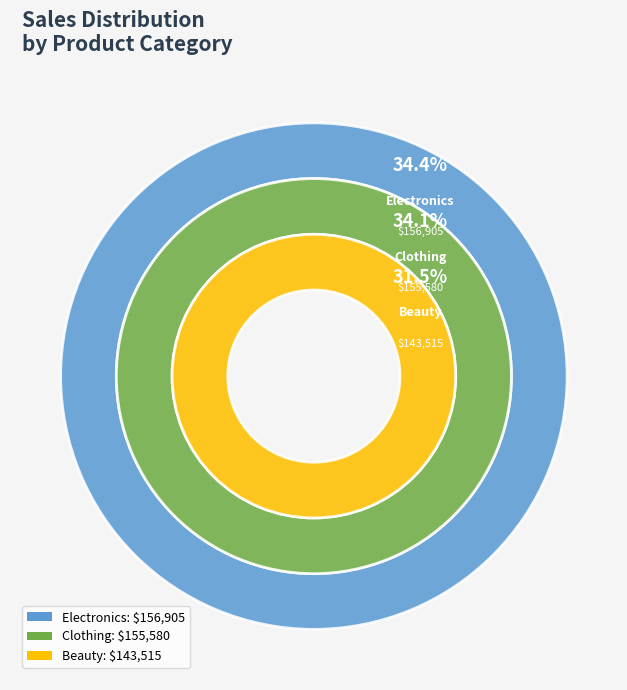

How many slices are in this pie chart?

3